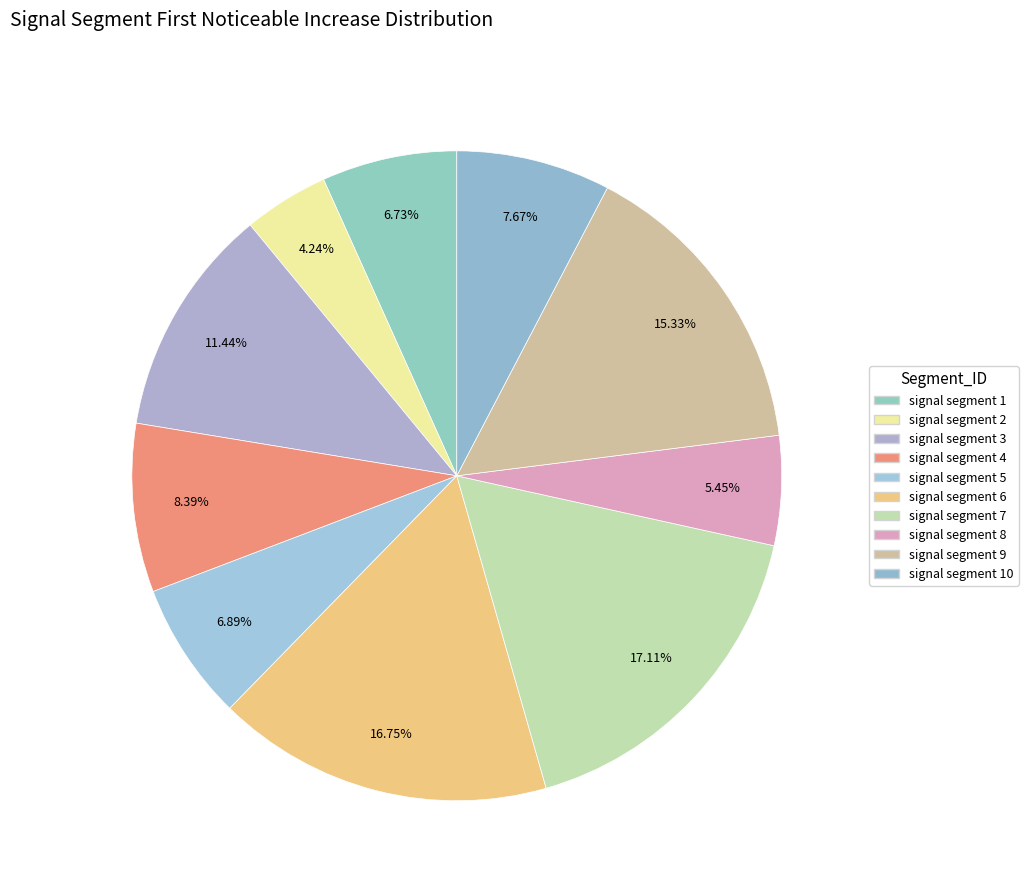

To the nearest percent, what is the average slice percentage?

10%